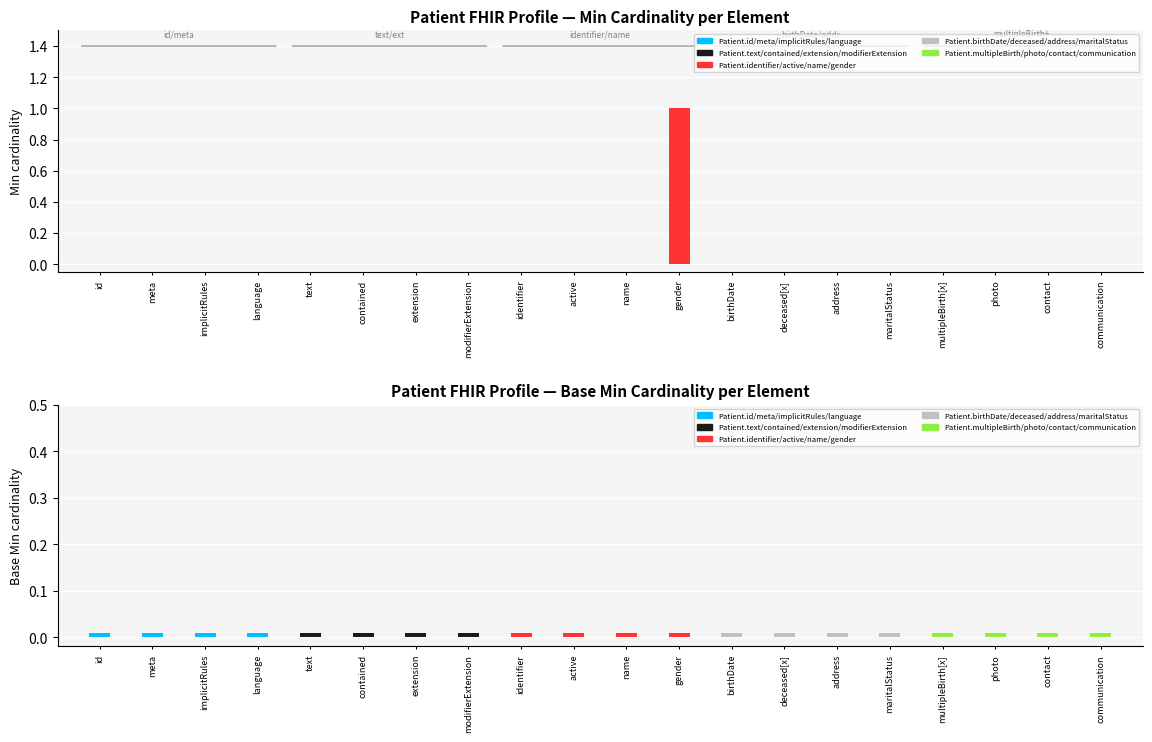

Is the value of Base Min at Patient.gender greater than the value of Min at Patient.maritalStatus?

No